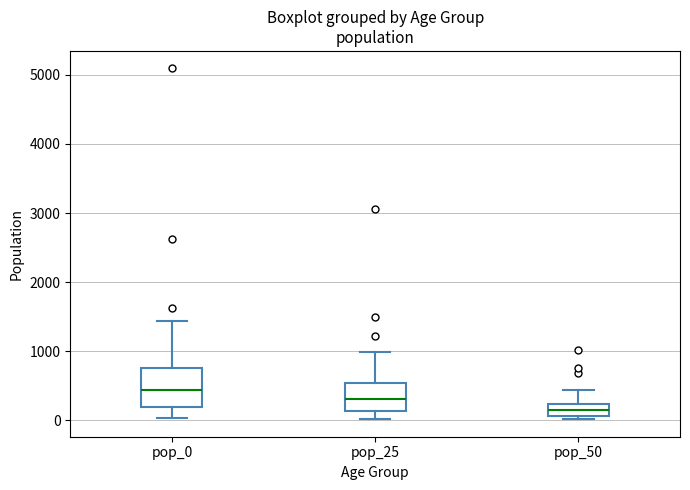

Reading left to right, read every box against the y-axis: the position of its median line, the range the box covers, and the ends of its whiskers. The values are not printed on the chart, so give them approximately, as read against the axis.

pop_0: median 400, box 200 to 700, whiskers 0 to 1400
pop_25: median 300, box 100 to 500, whiskers 0 to 1000
pop_50: median 200 (inside the box), box 100 to 200, whiskers 0 to 400